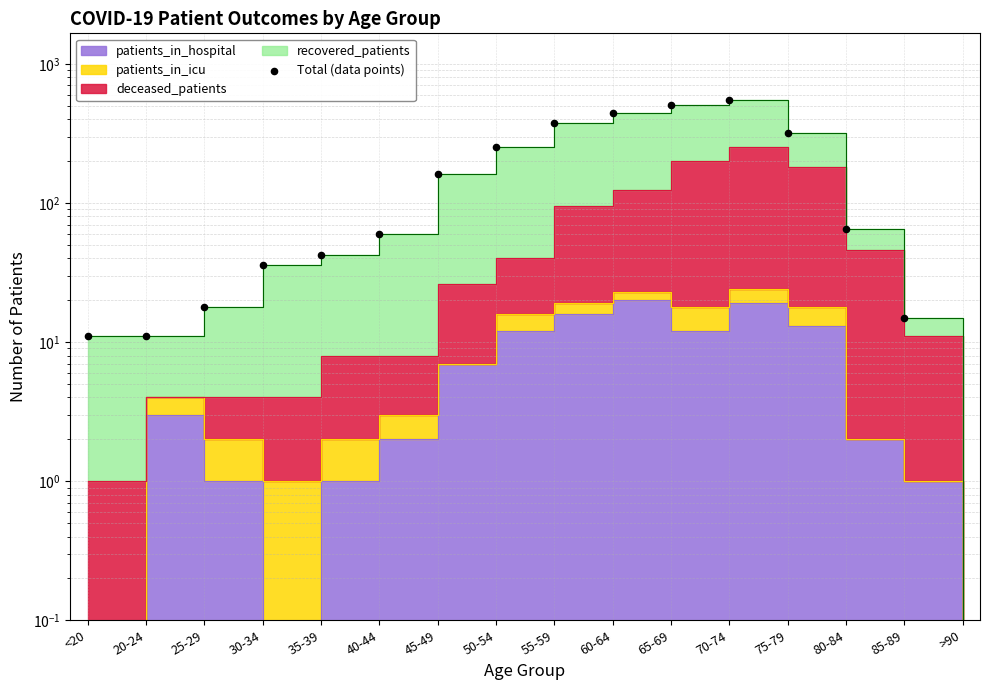

Approximately how many times larger is the value at 80-84 compared to 40-44?

1.1